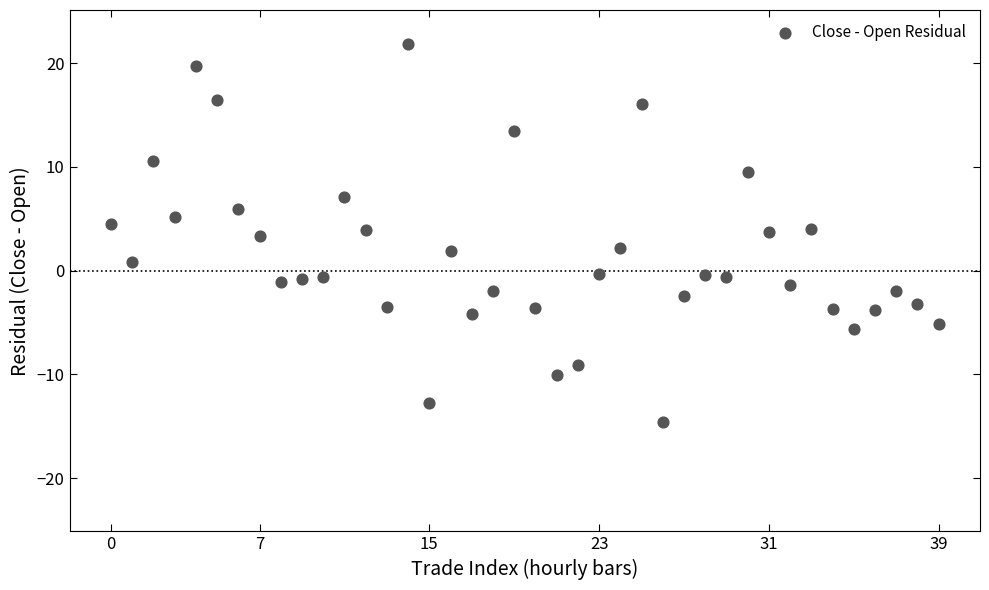

What is the range of Y values (max minus min)?

36.5